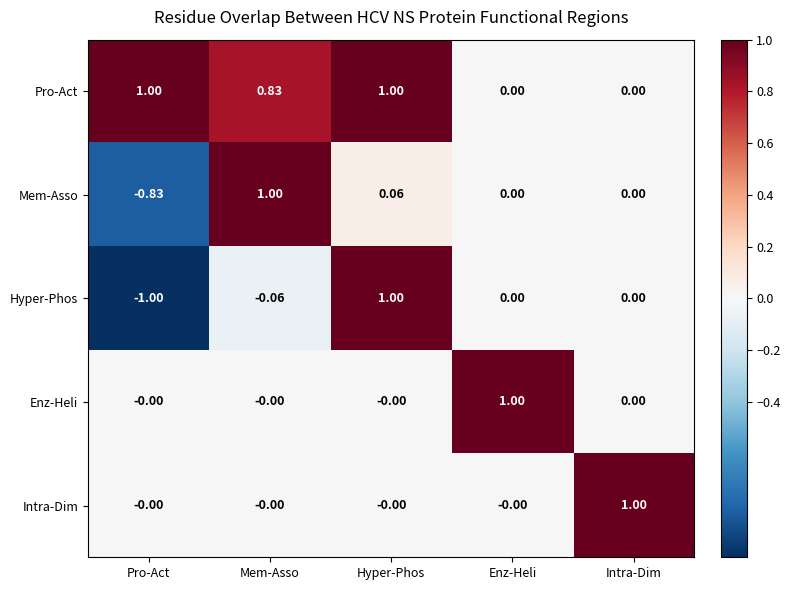

Which category has the highest value in the Enz-Heli series?

Enz-Heli